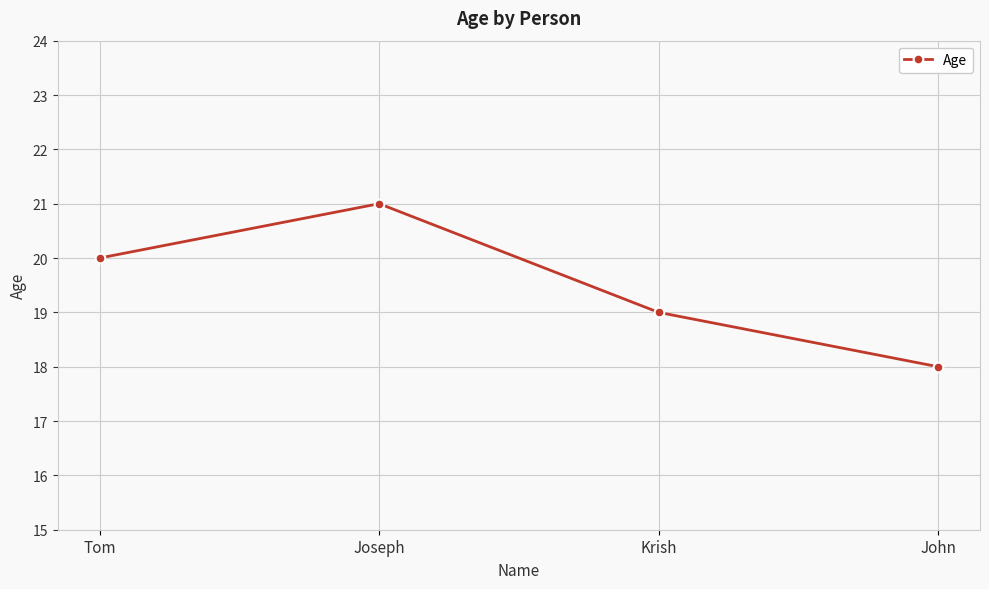

How many lines are shown in the chart?

1